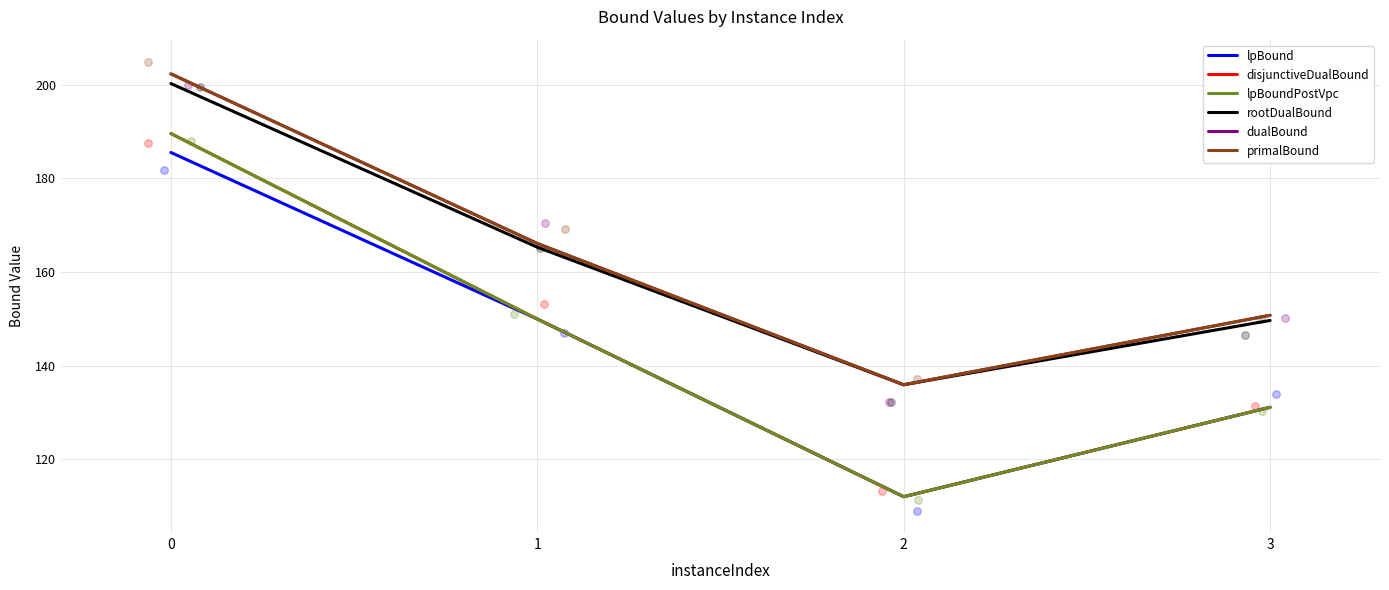

Which series contains the lowest Y value?

lpBound